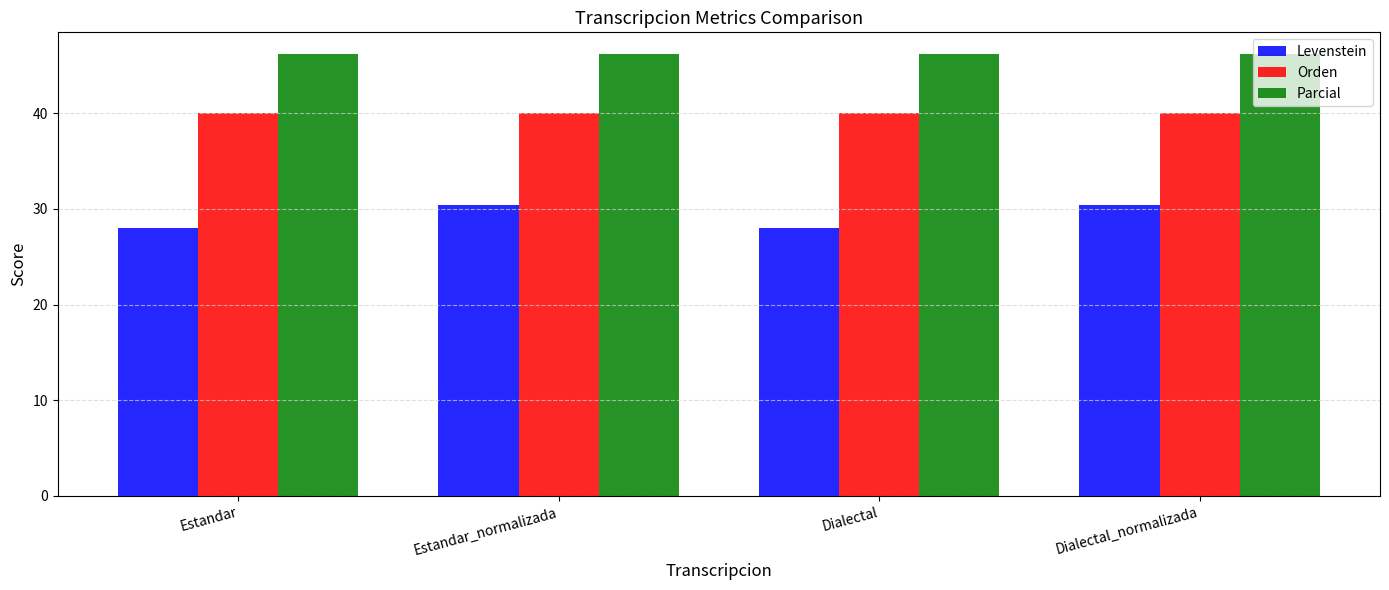

What is the average value of the Parcial series?

46.2